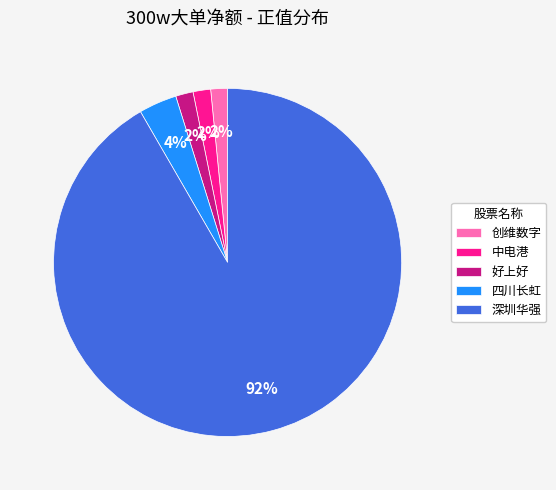

Is there any slice that represents more than half of the pie?

Yes